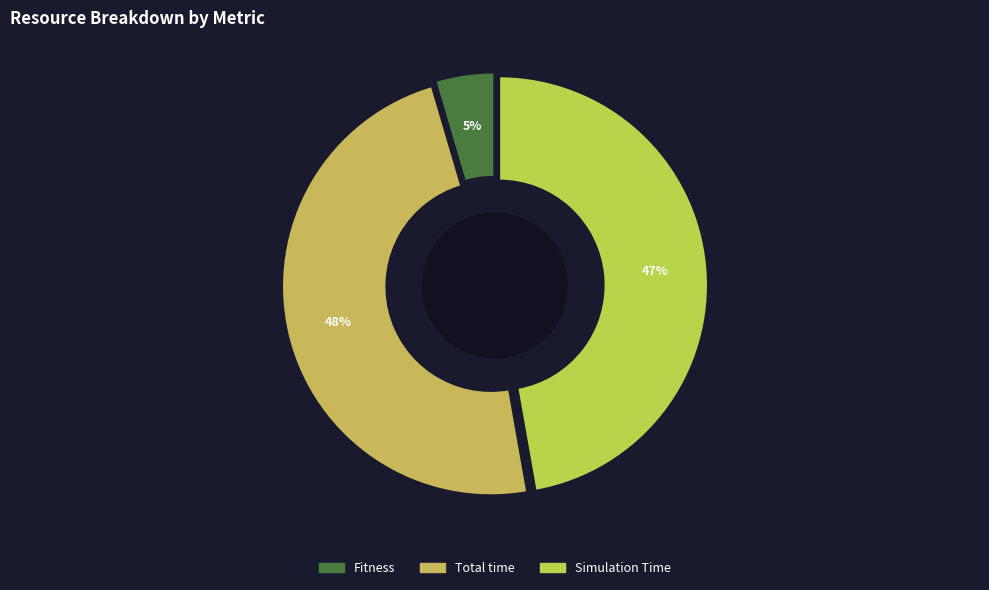

How many segments does this pie chart have?

3